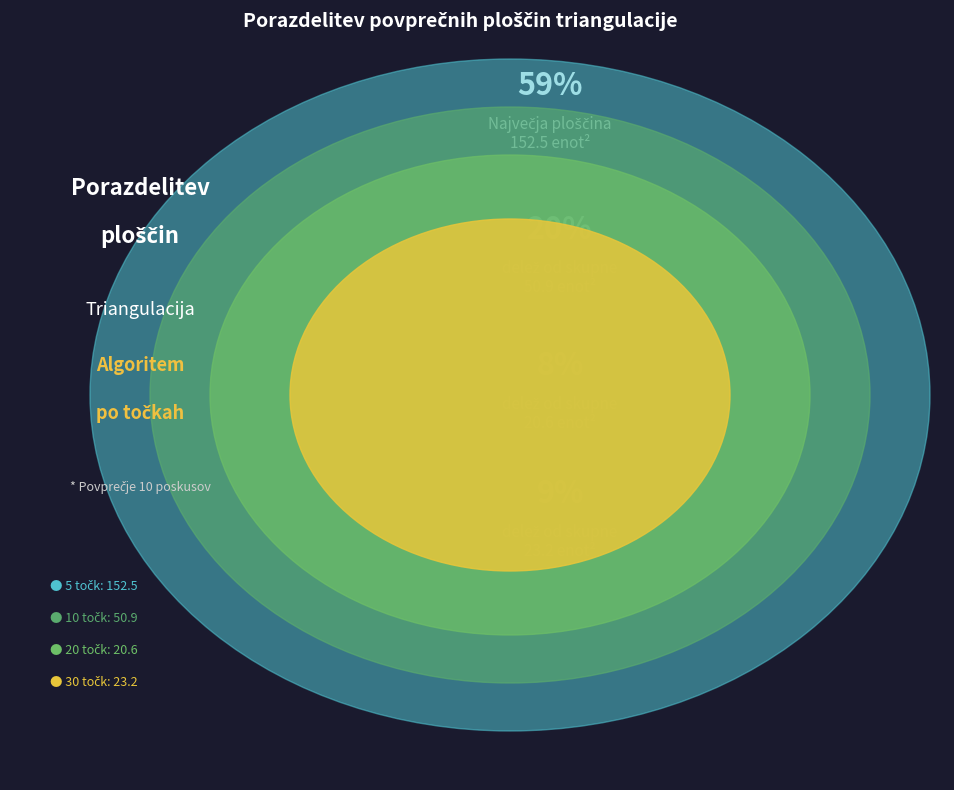

What percentage is the 20 točk slice, to the nearest percent?

8%